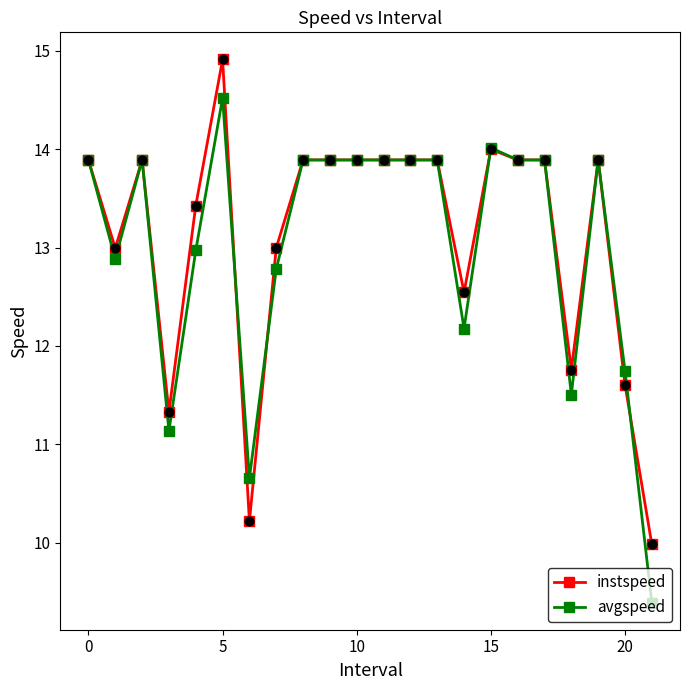

True or false: instspeed has more than 0 points higher than both neighbors.

True